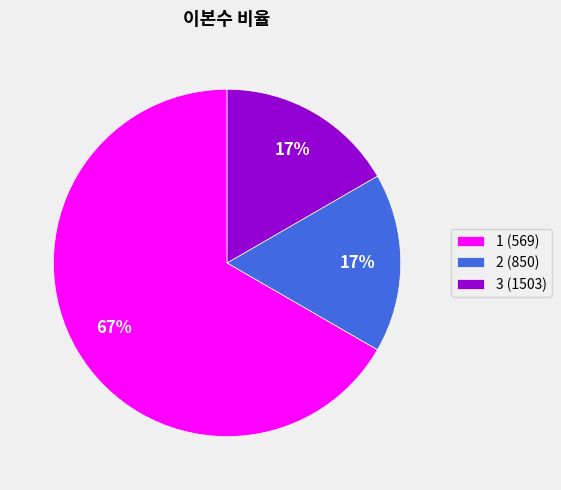

Does any single category account for the majority?

Yes